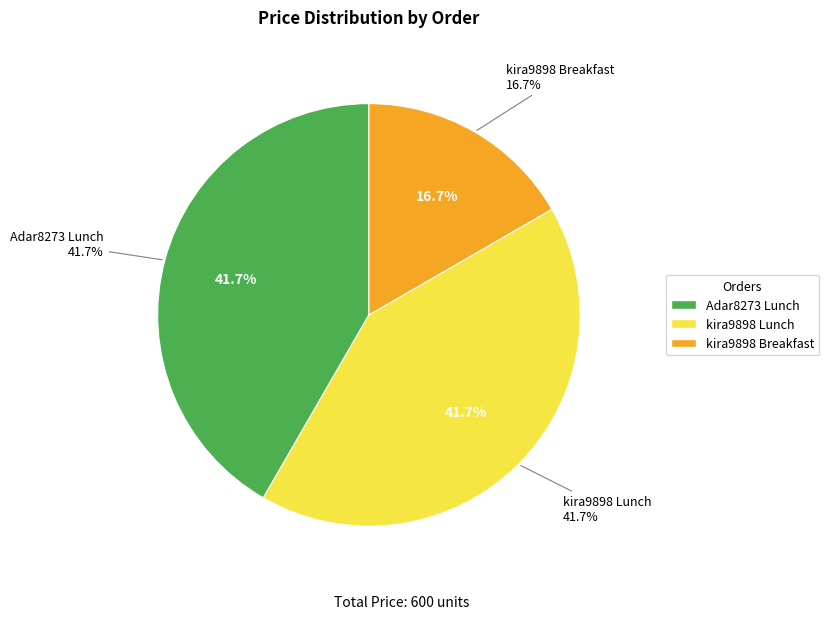

To the nearest percent, what is the difference between the largest and smallest slice percentages?

25%